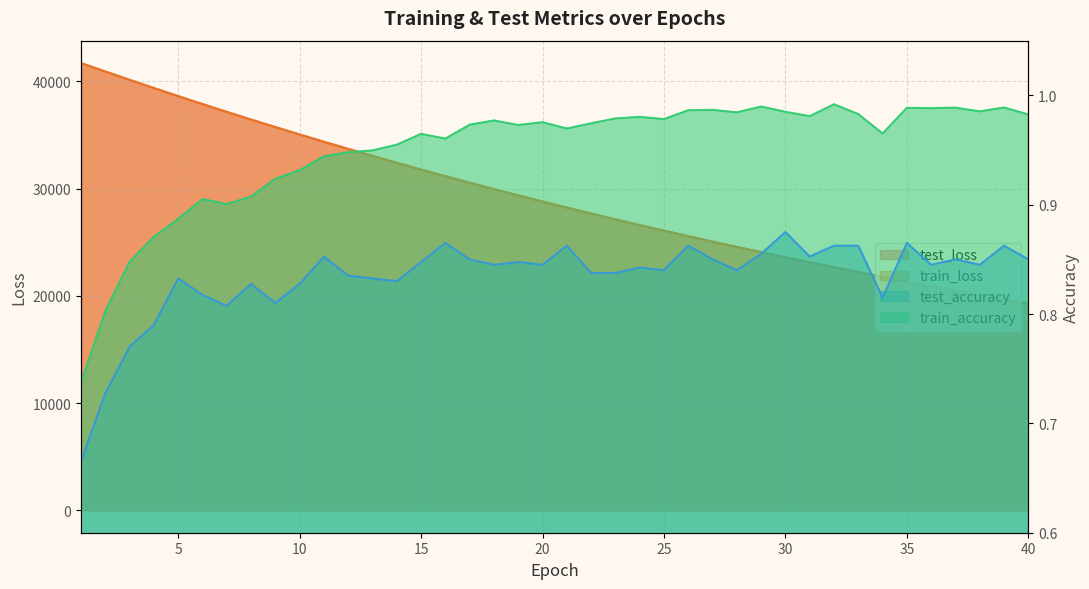

Rank the series by their maximum value, from highest to lowest.

test_loss, train_loss, train_accuracy, test_accuracy